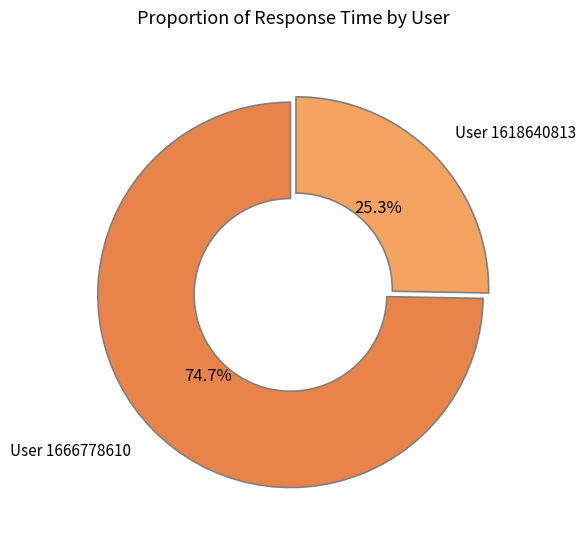

Does User 1666778610 account for over 50% of the chart?

Yes